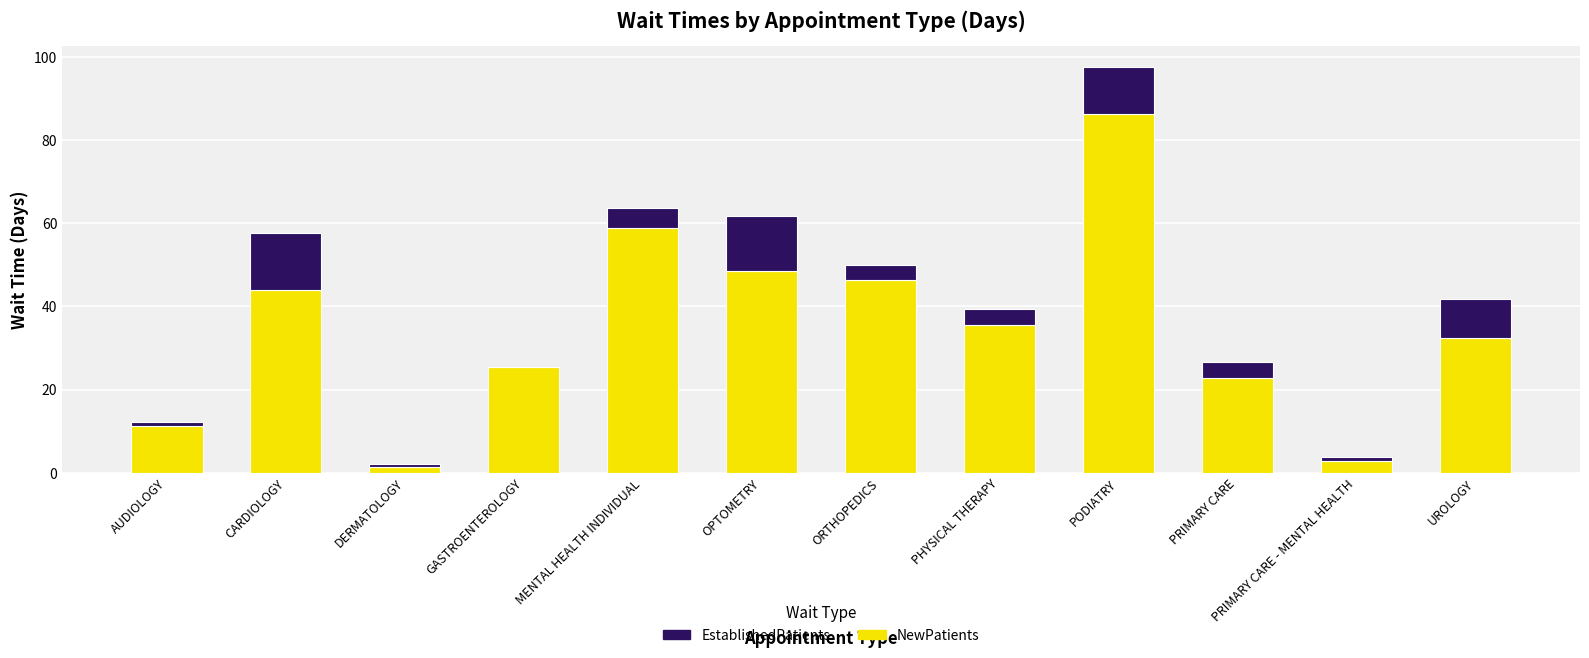

Which category has the highest value in the NewPatients series?

PODIATRY